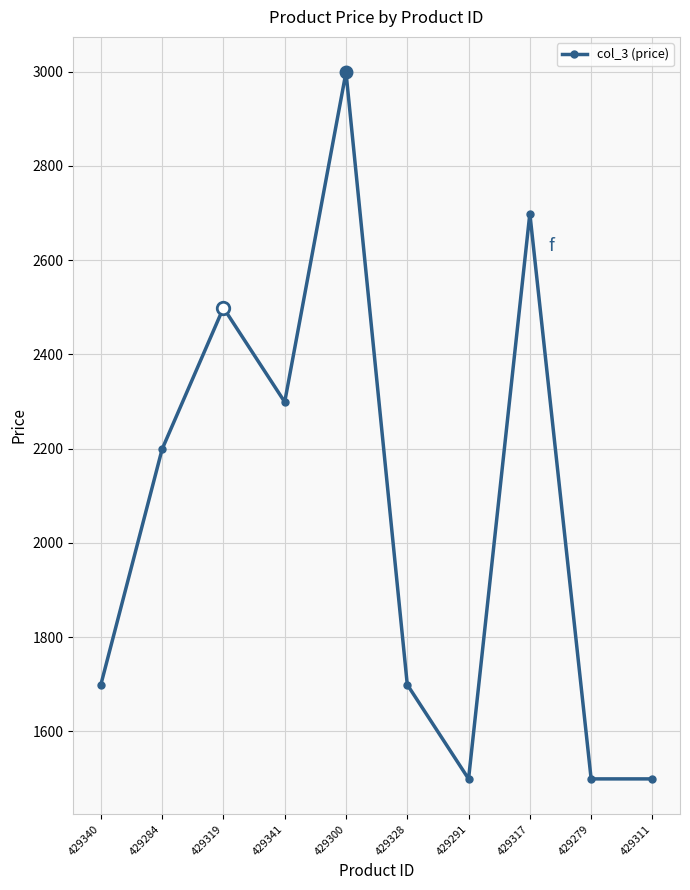

What is the maximum value shown in the chart?

2999